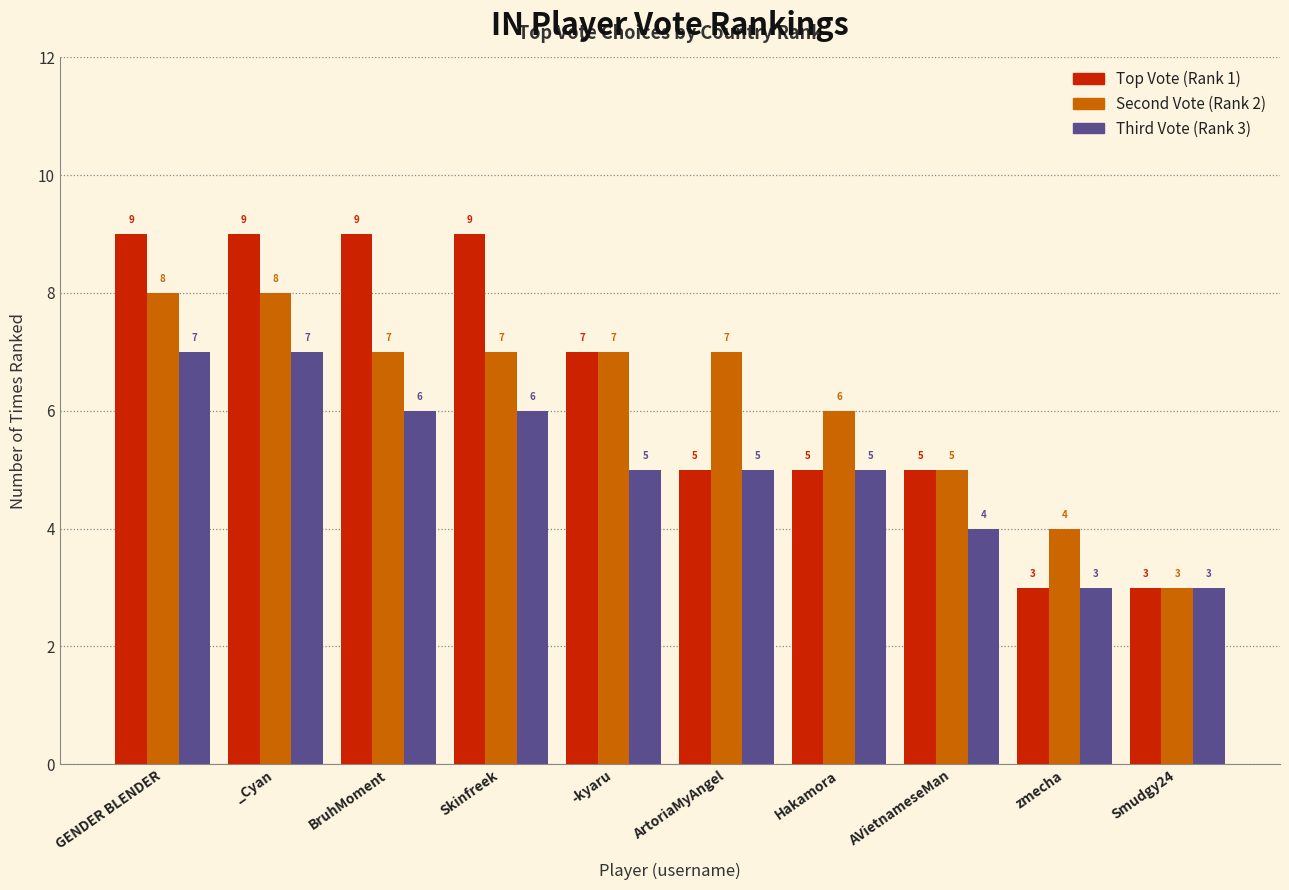

What is the total value across all series at Smudgy24?

9